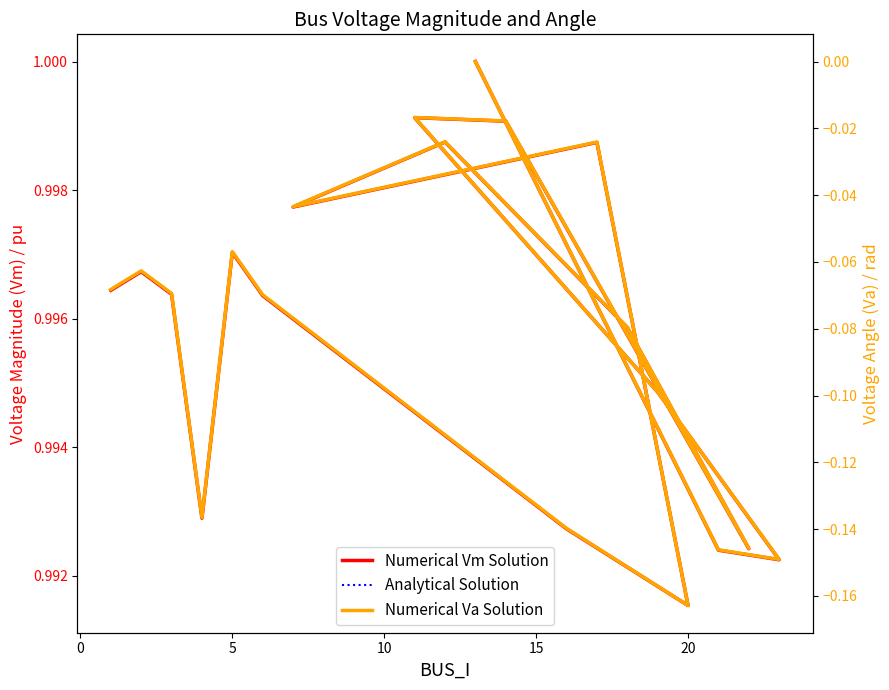

How many lines are shown in the chart?

3